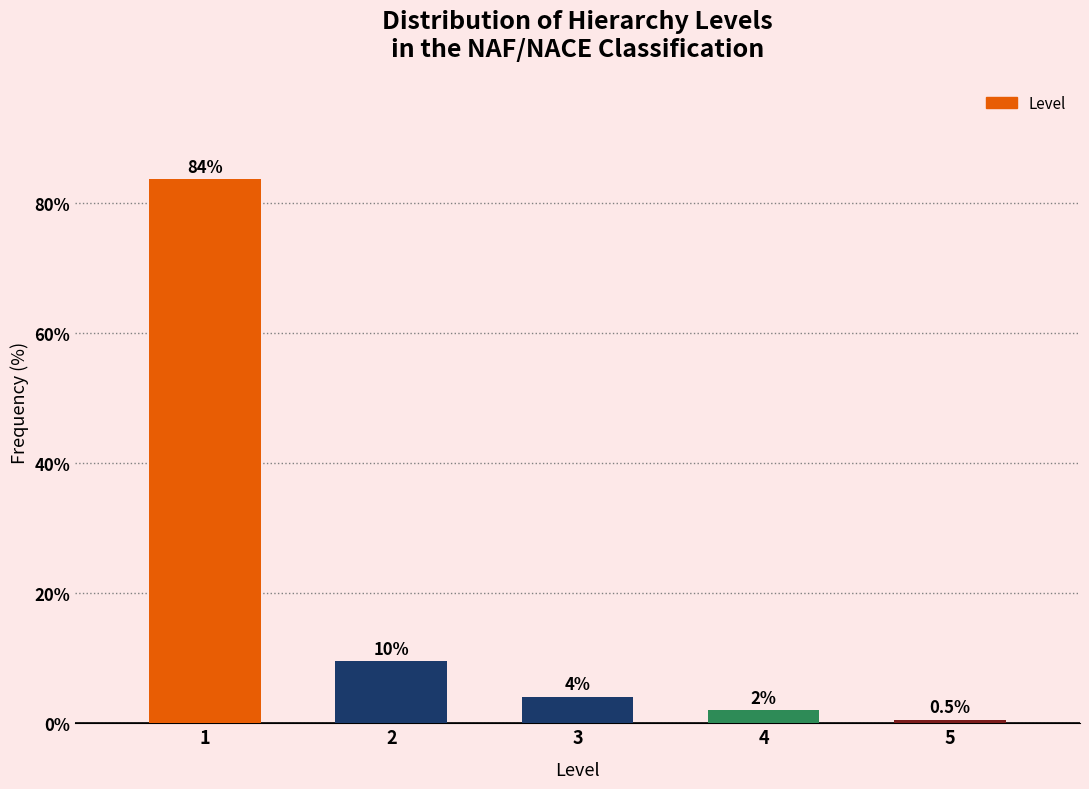

Reading left to right, what are all the values shown in this chart?

1=83.7	2=9.6	3=4.1	4=2.0	5=0.5